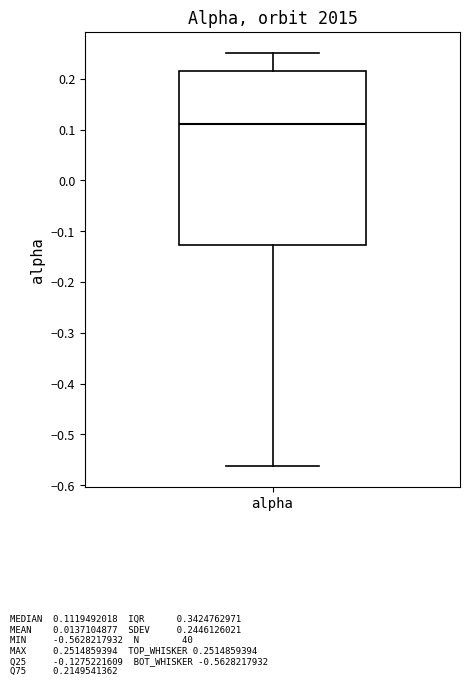

Transcribe this box plot: give where the median line is, the range the box spans, and where the two whiskers end, as read against the y-axis. The values are not printed on the chart, so give them approximately, as read against the axis.

median 0.11, box -0.13 to 0.21, whiskers -0.56 to 0.25